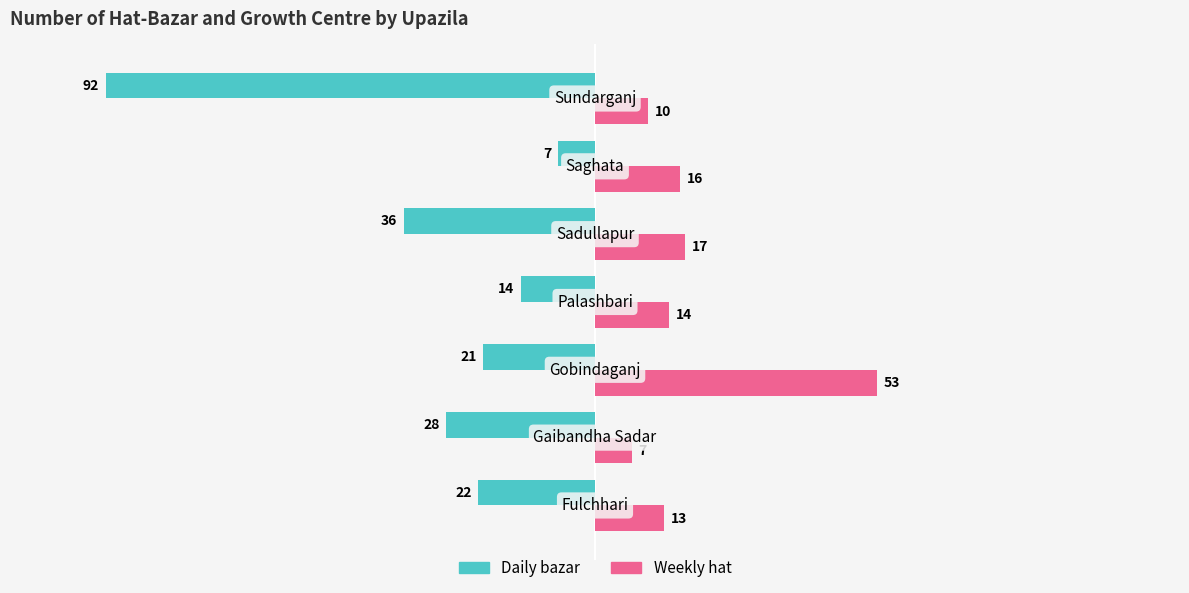

What is the minimum value shown in the chart?

-92